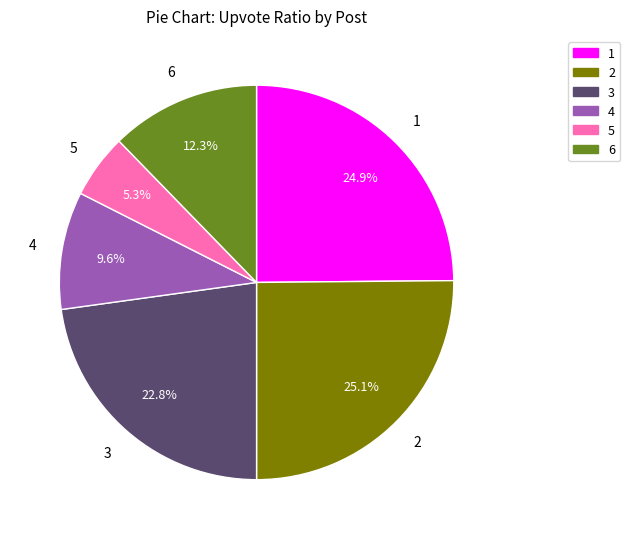

What is the smallest slice in the pie chart?

5